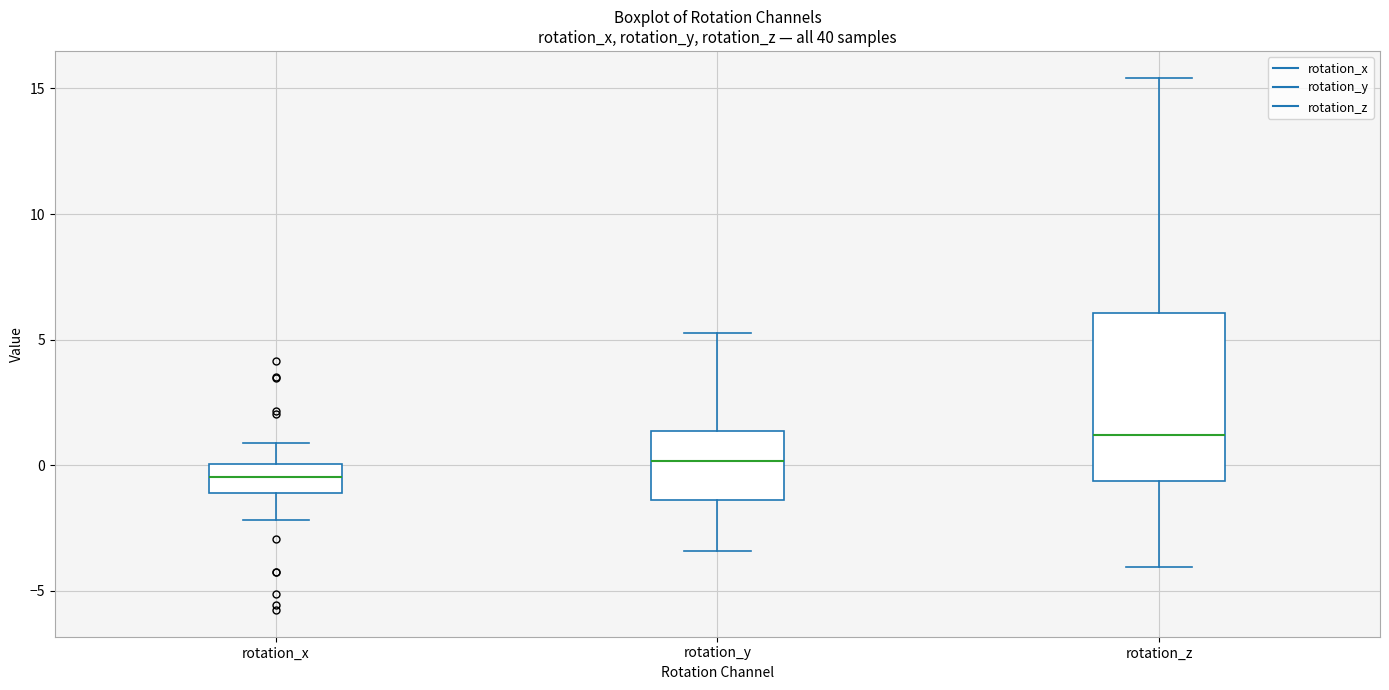

Reading left to right, read every box against the y-axis: the position of its median line, the range the box covers, and the ends of its whiskers. The values are not printed on the chart, so give them approximately, as read against the axis.

rotation_x: median -0.5, box -1.0 to 0.0, whiskers -2.0 to 1.0
rotation_y: median 0.0, box -1.5 to 1.5, whiskers -3.5 to 5.5
rotation_z: median 1.0, box -0.5 to 6.0, whiskers -4.0 to 15.5